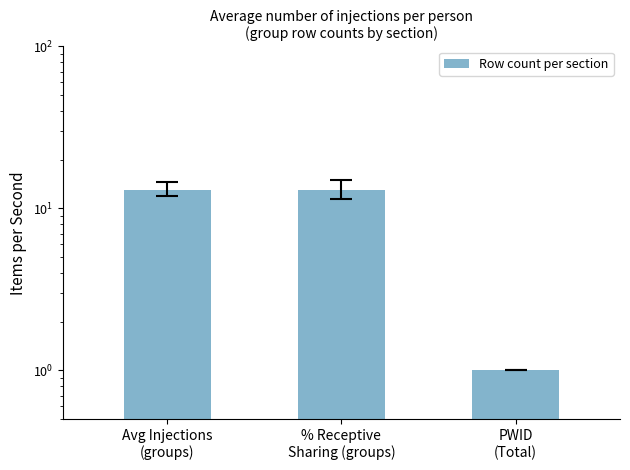

Reading left to right, what are all the values shown in this chart?

Avg Injections
(groups)=13	% Receptive
Sharing (groups)=13	PWID
(Total)=1